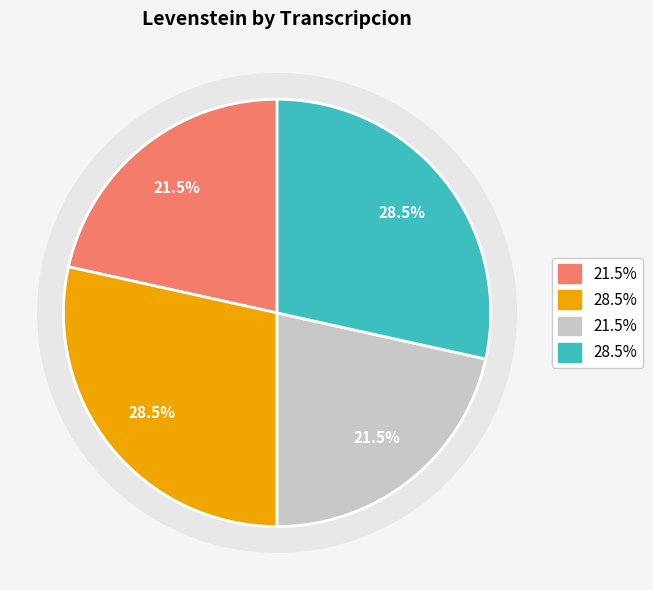

Is there any slice that represents more than half of the pie?

No